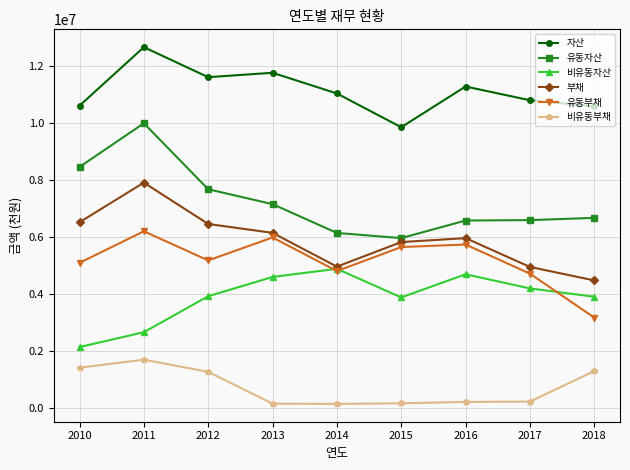

What is the maximum value for 자산?

12657533